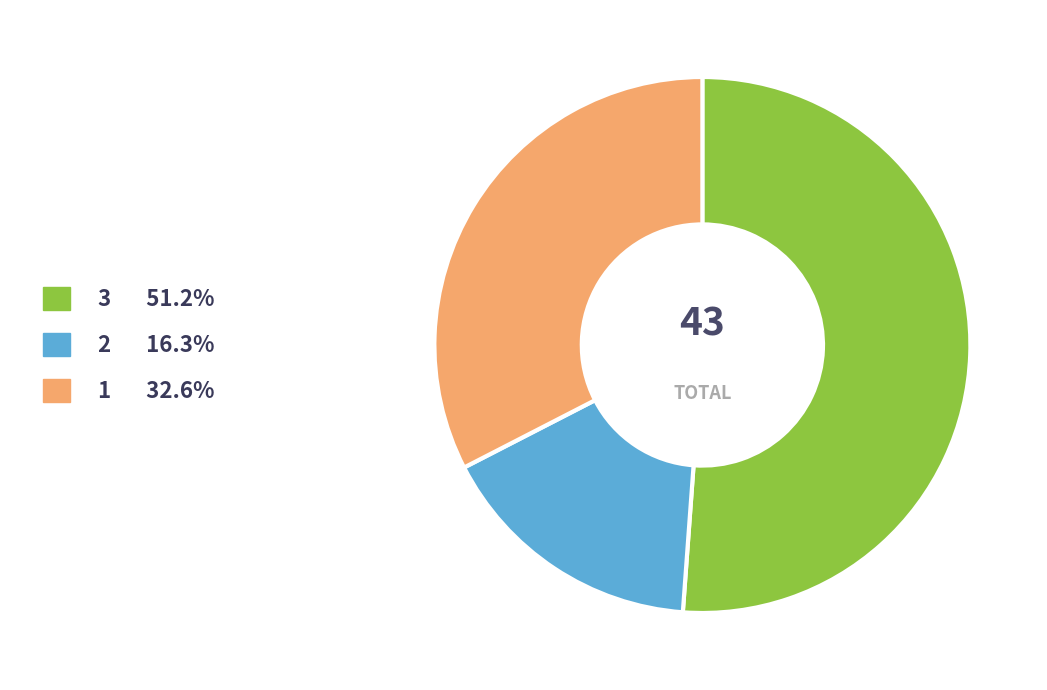

Count the number of slices in the pie.

3